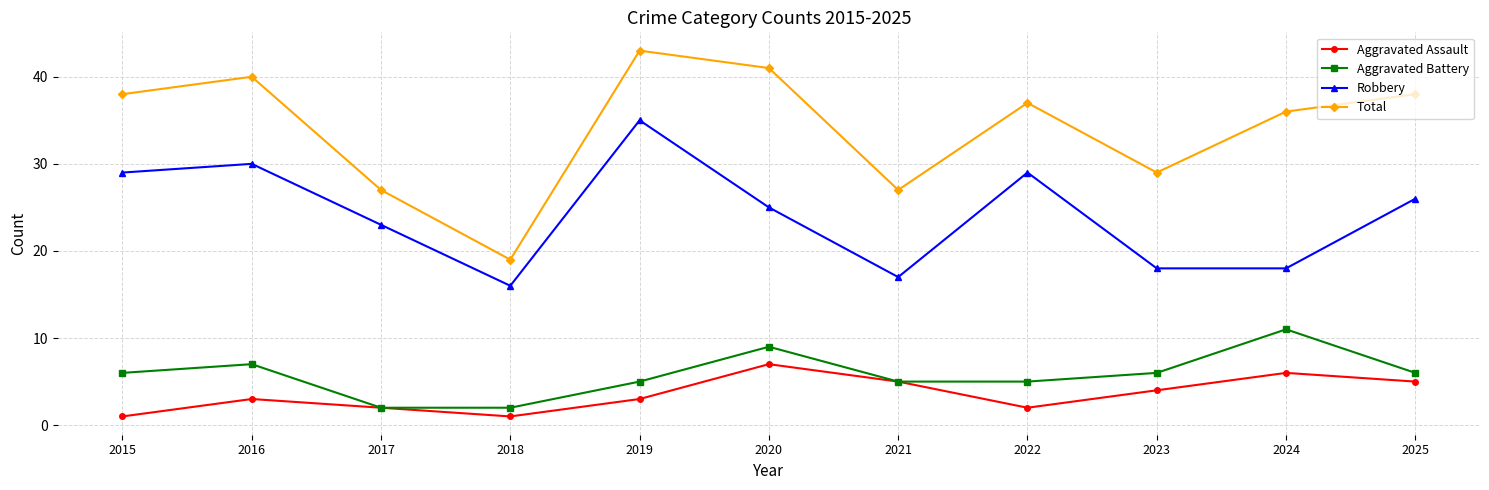

Which category has the highest value across all series?

2019